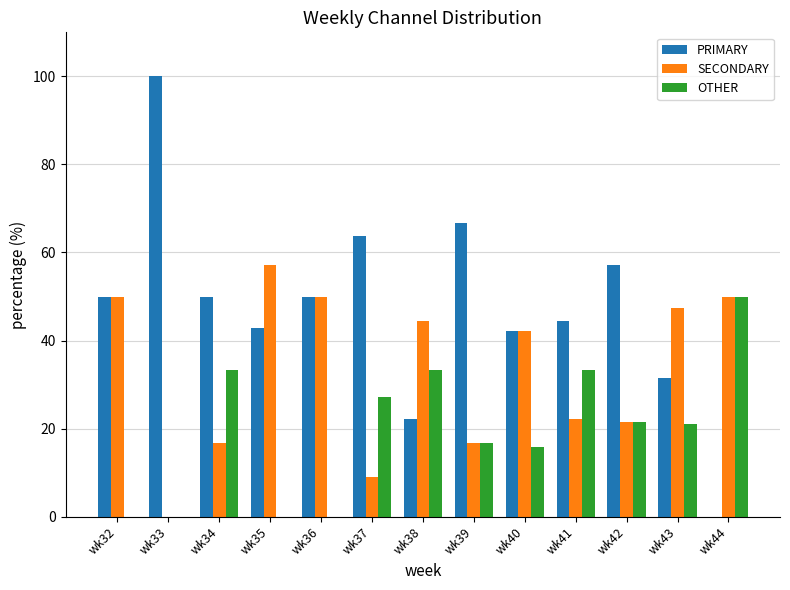

The OTHER series shows 33.3 at wk41. True or false?

True